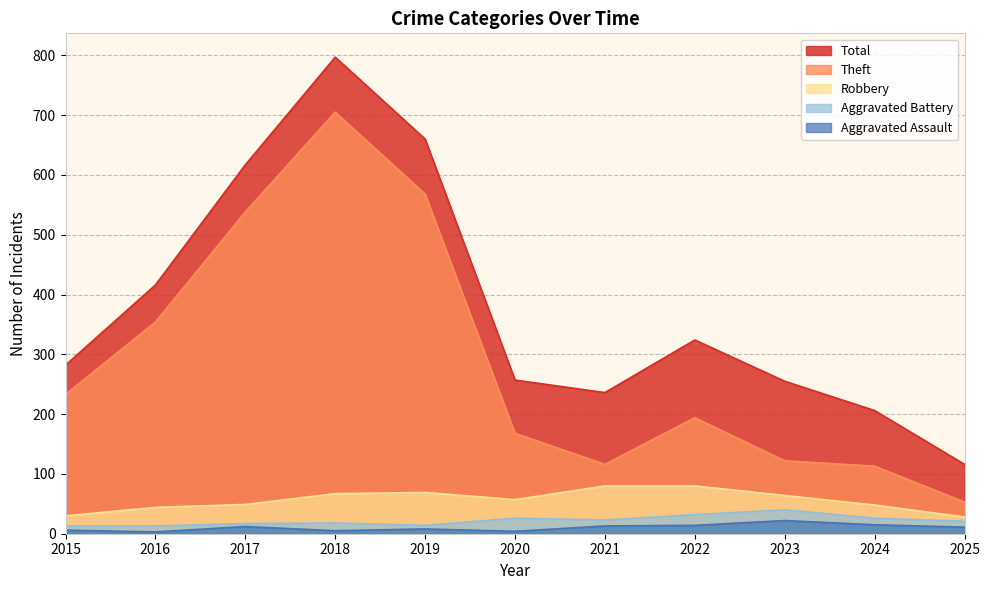

True or false: Total and Aggravated Assault cross at least once.

False